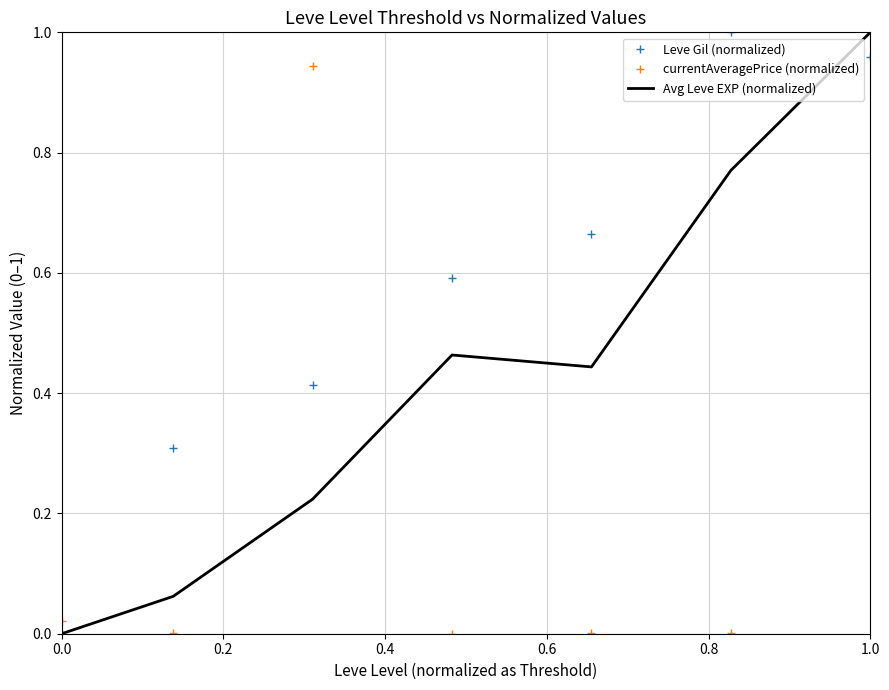

After their last crossing, which series has the higher values: currentAveragePrice (normalized) or Leve Gil (normalized)?

currentAveragePrice (normalized)